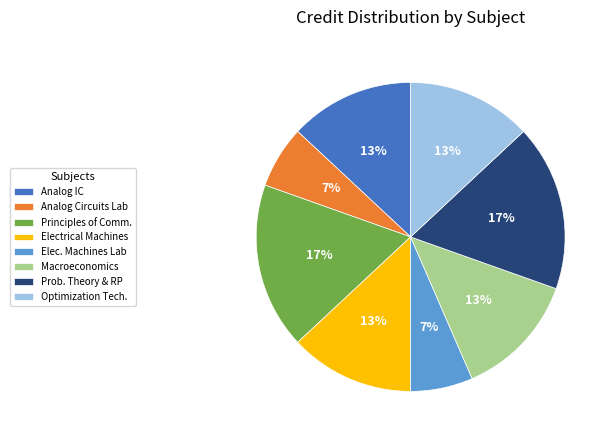

Which has a higher value, Principles of Comm. or Elec. Machines Lab?

Principles of Comm.